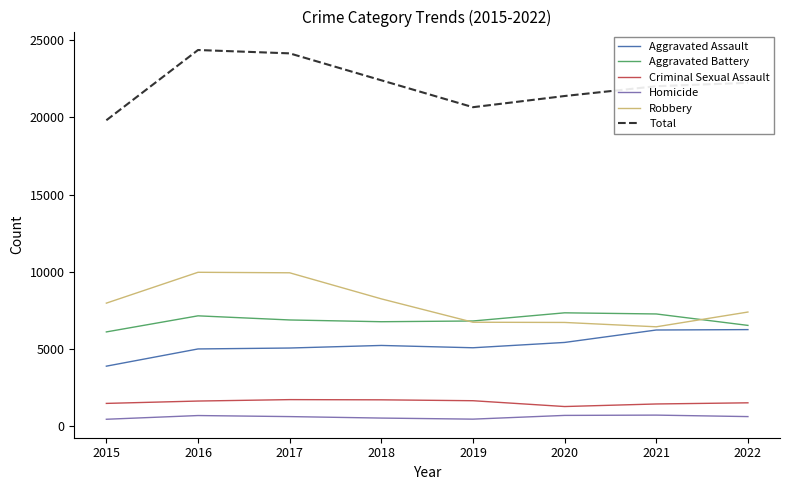

True or false: Total and Aggravated Battery intersect in this chart.

False